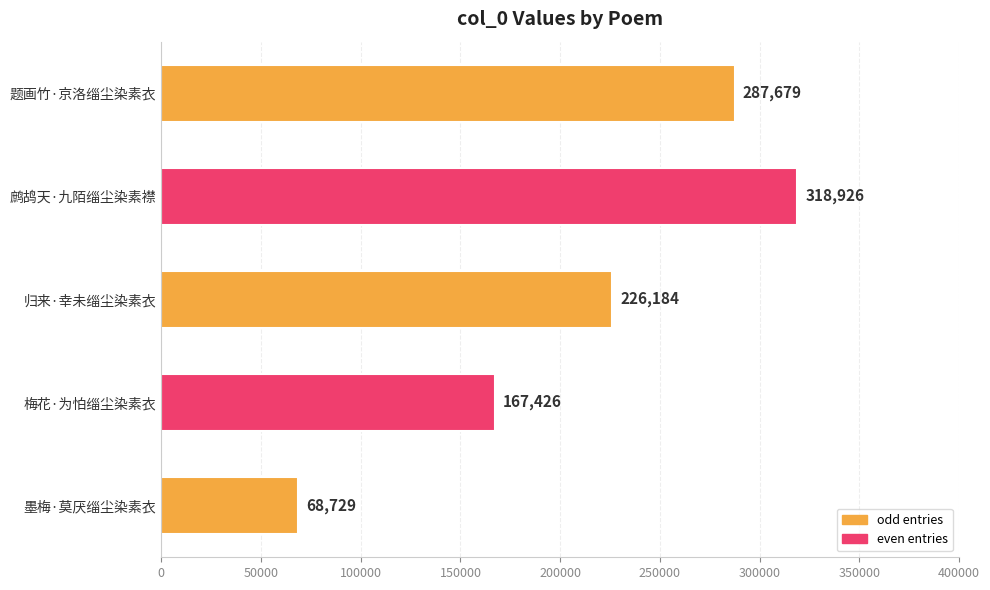

At which category does the chart reach its peak across all series?

鹧鸪天·九陌缁尘染素襟